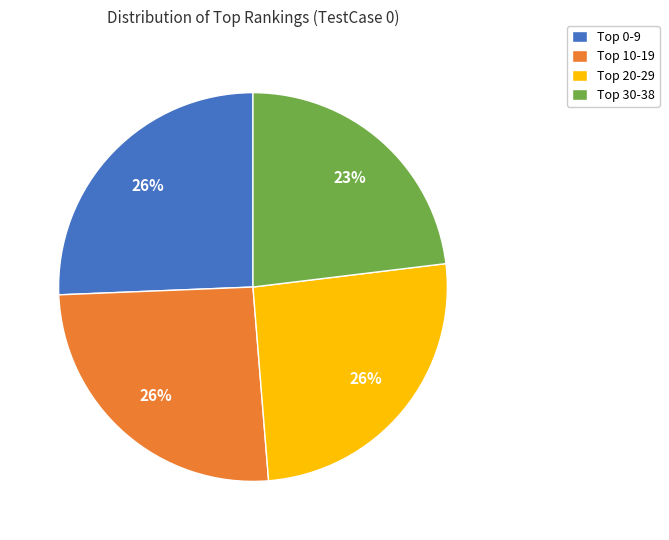

How many slices are in this pie chart?

4